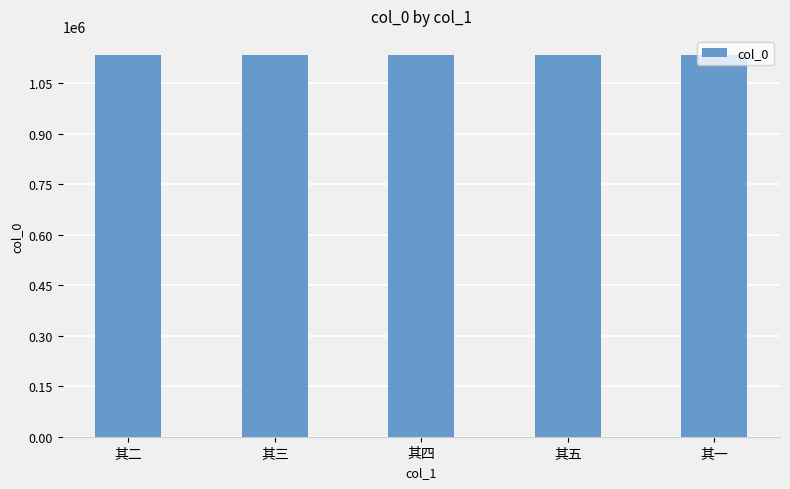

What is the sum of all values?

5668940